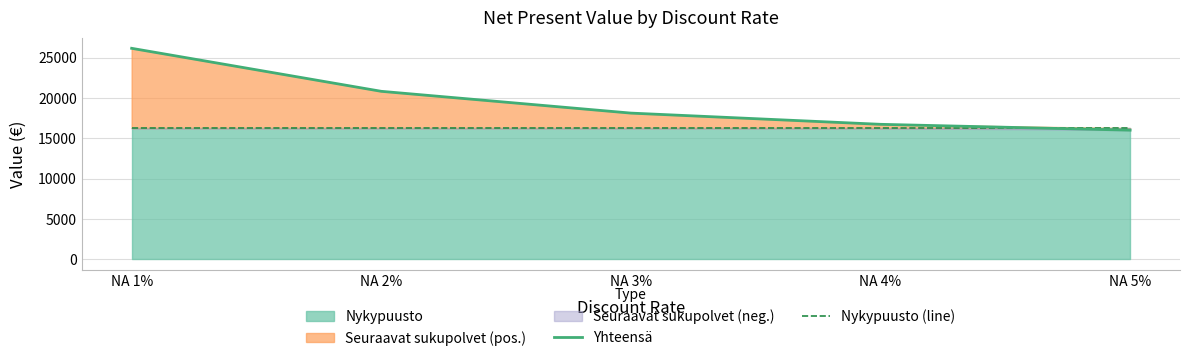

How many values in the Yhteensä series exceed 18142?

3